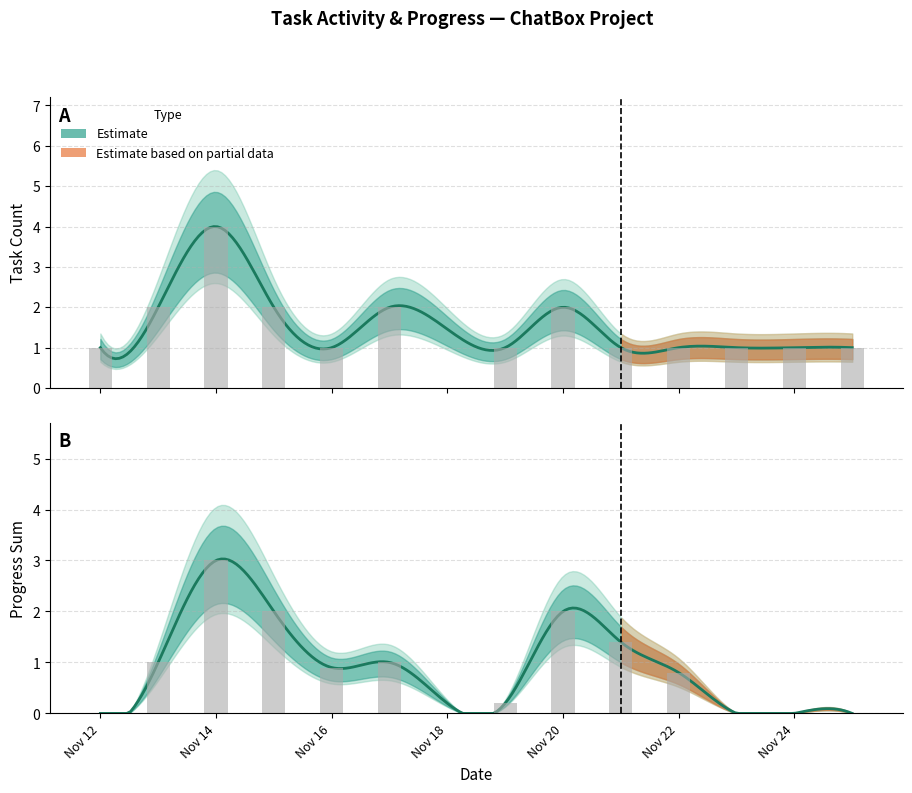

How many values in Progress Sum are above zero?

9